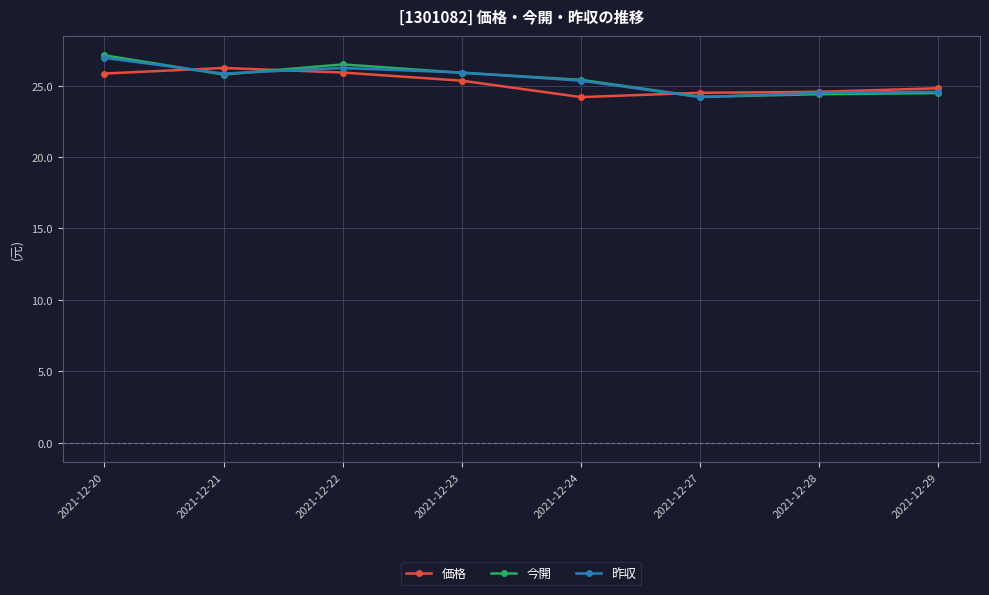

What is the value of the 今開 point at the 2nd from the left?

25.8